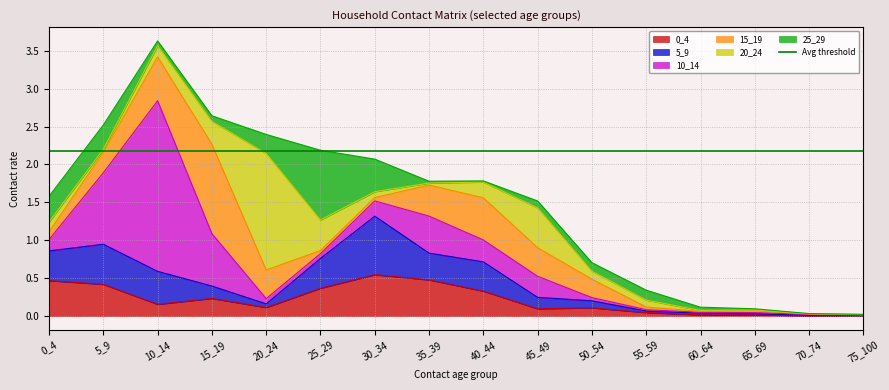

How many lines are shown in the chart?

6